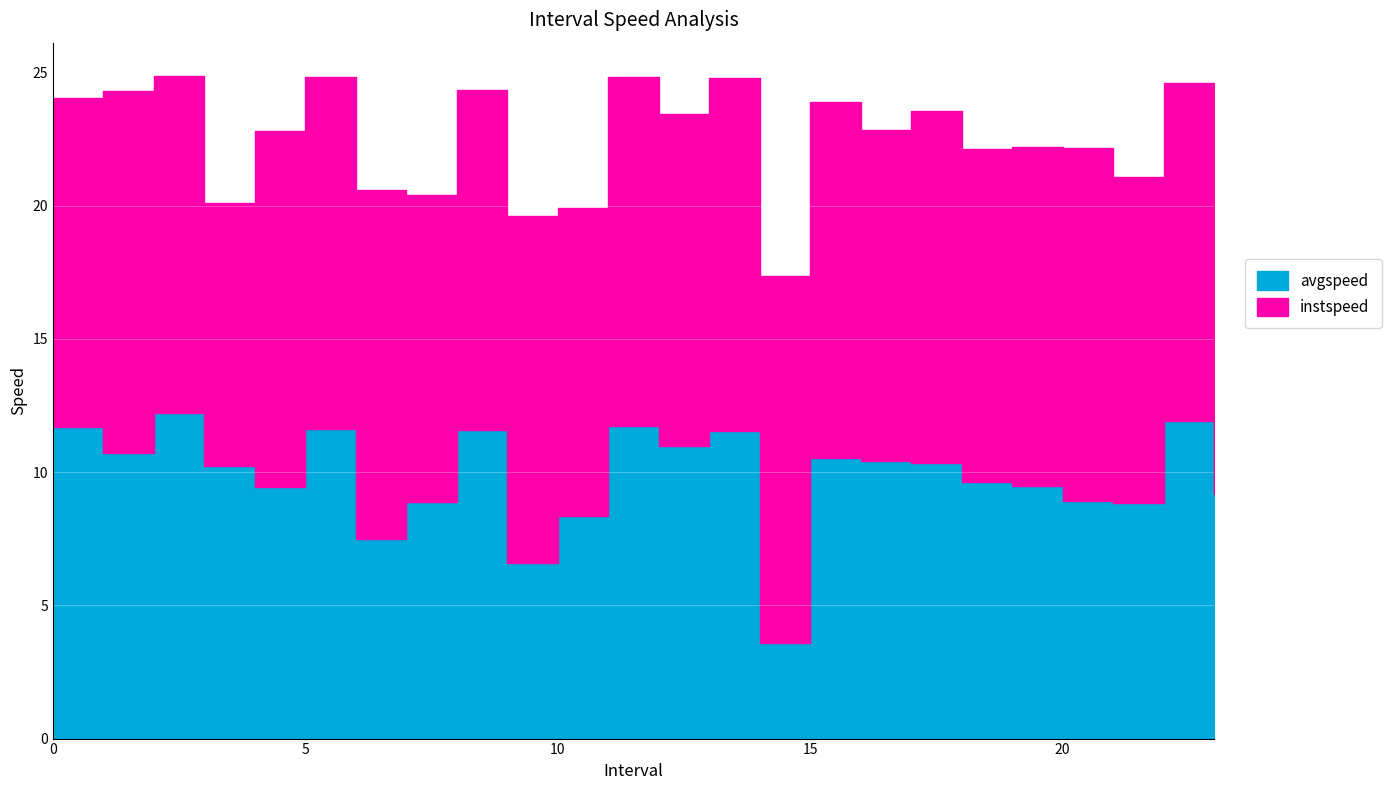

The value of avgspeed at 1.0 is 10.7. True or false?

True